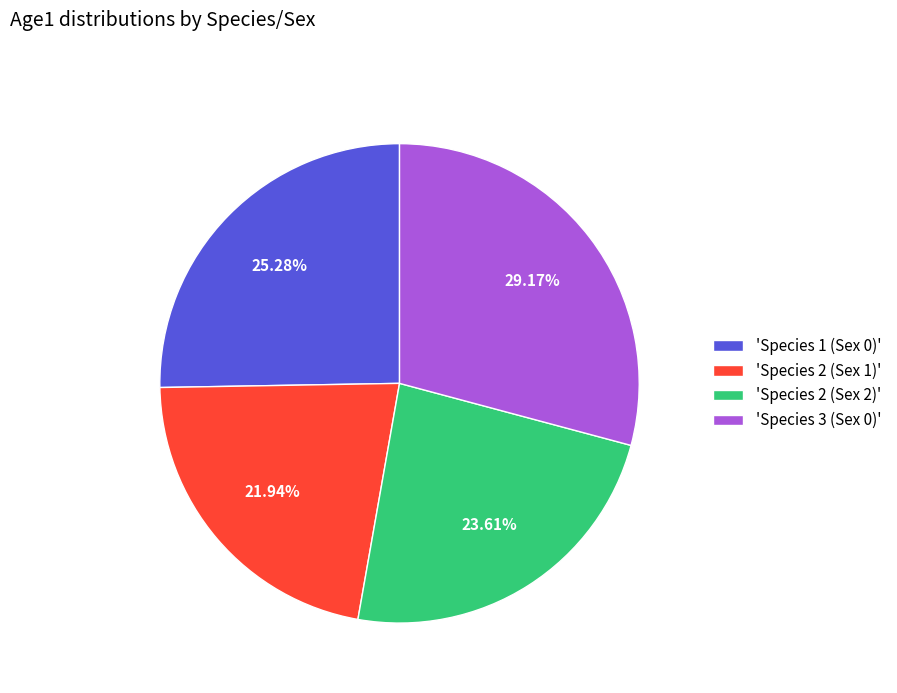

Which category has the biggest portion of the pie?

'Species 3 (Sex 0)'